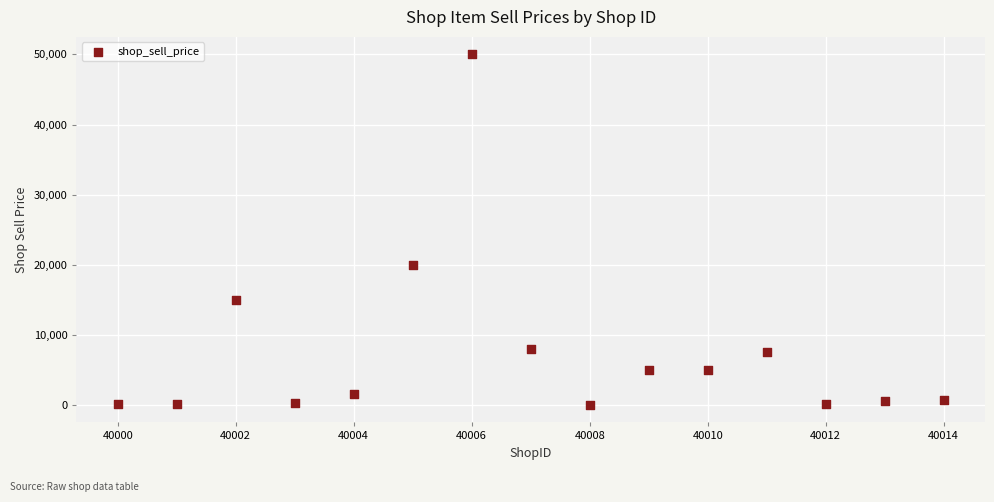

What Y value in the scatter plot is closest to 25005?

20000